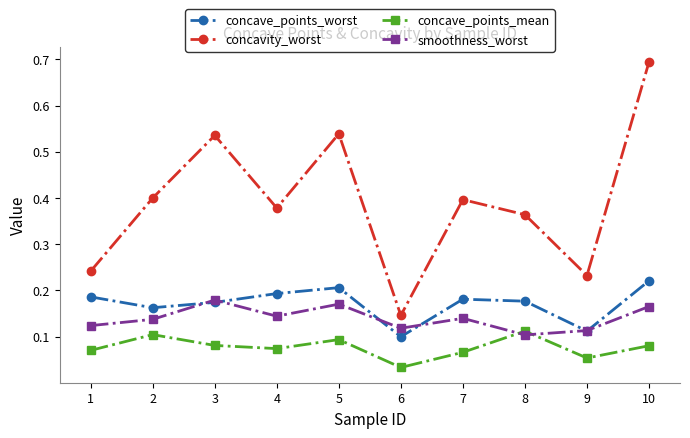

True or false: concavity_worst has a value of 0.4 at 2.

True